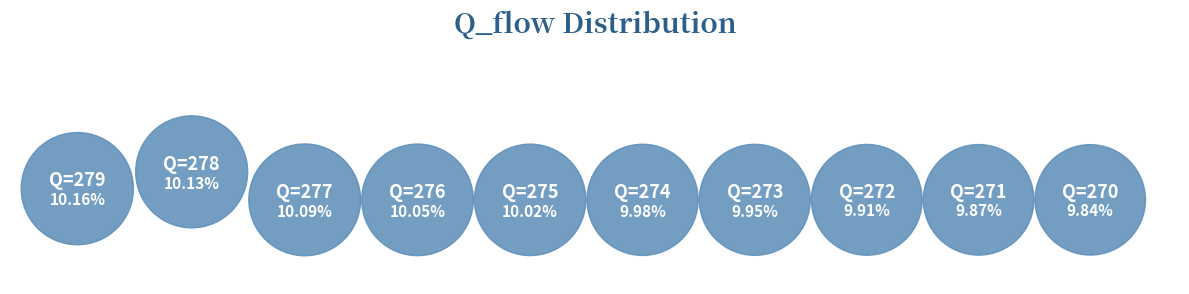

What is the largest slice in the pie chart?

Q_flow=279